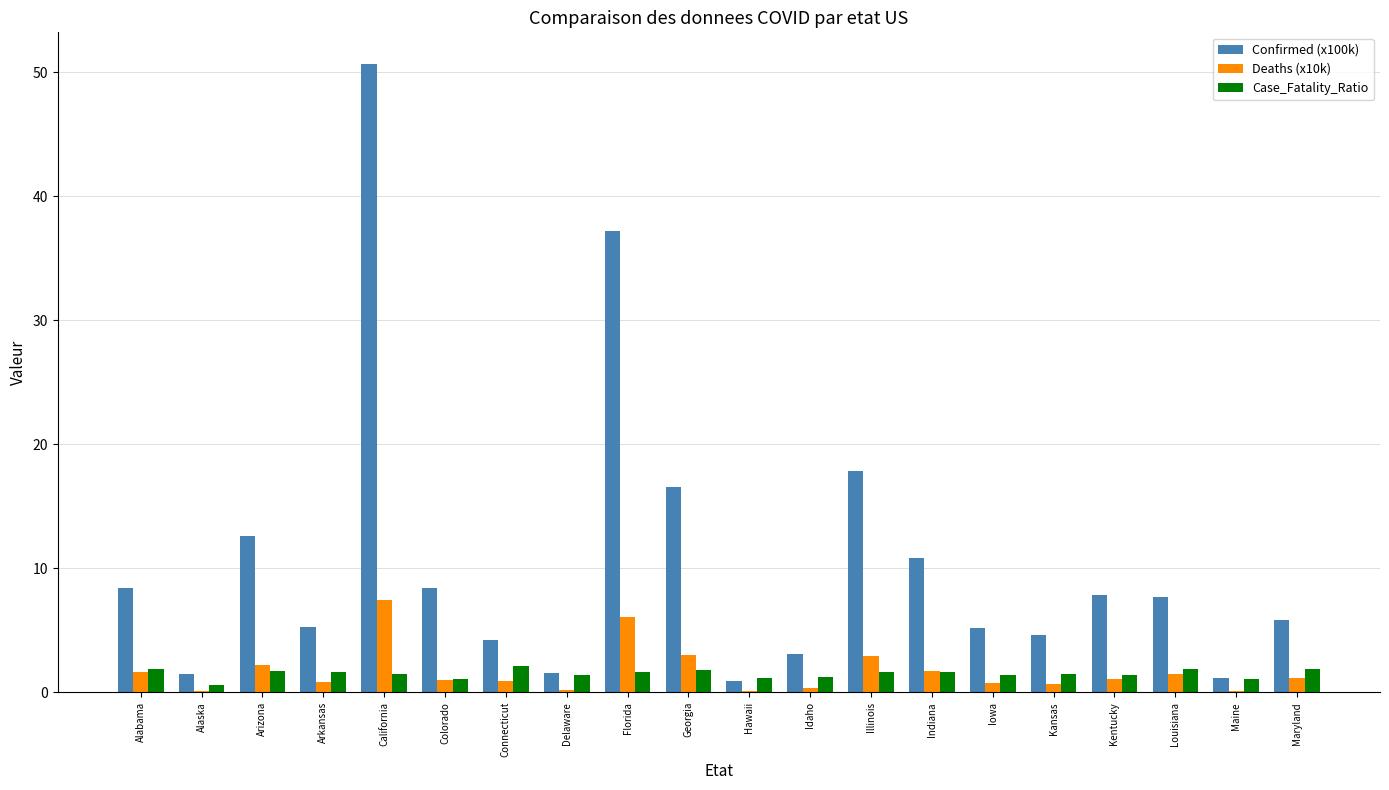

Count the number of categories in the chart.

20